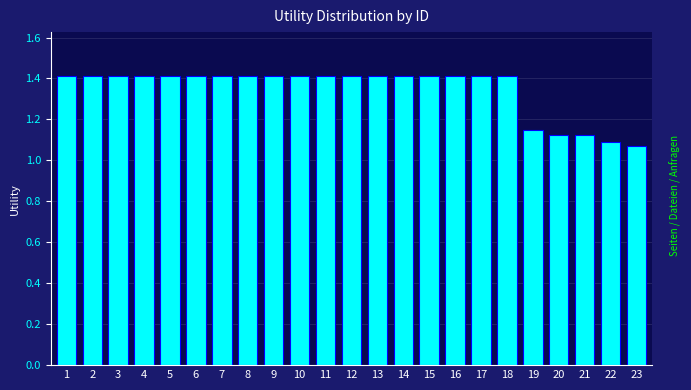

What is the value of the 14th bar from the left?

1.4